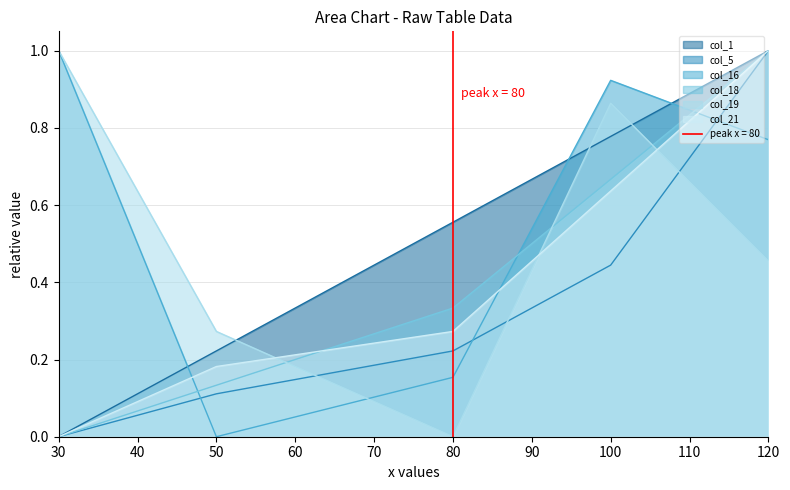

Which series has the widest spread of values?

col_1